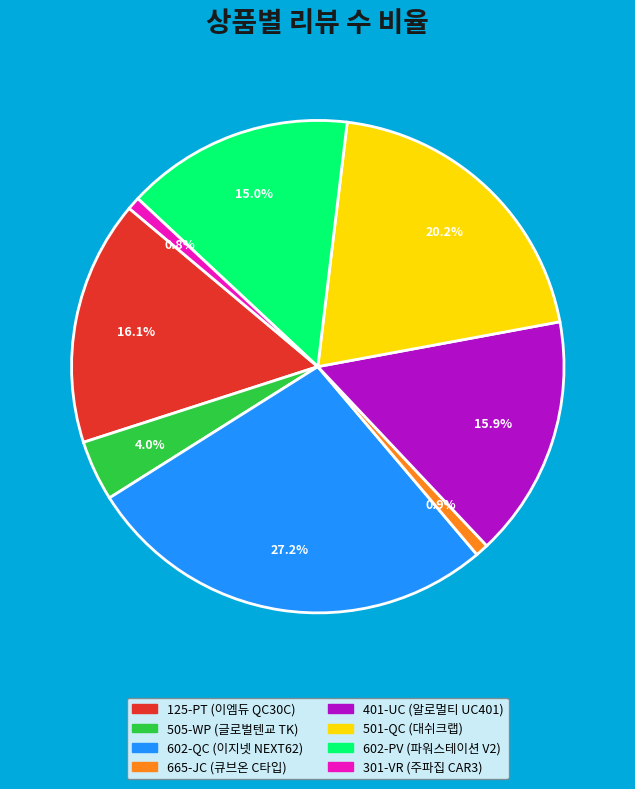

Between 301-VR and 501-QC, which is larger?

501-QC